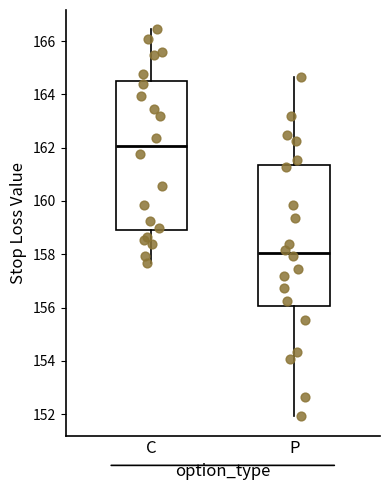

Which box has the highest median line?

C